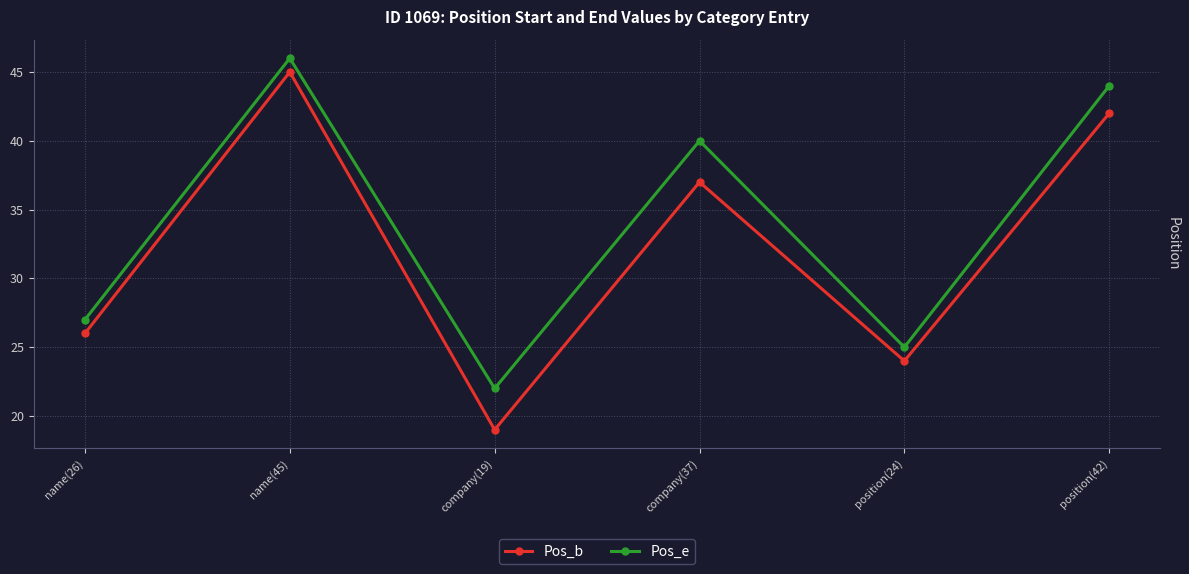

At which label does Pos_e reach its minimum?

company(19)